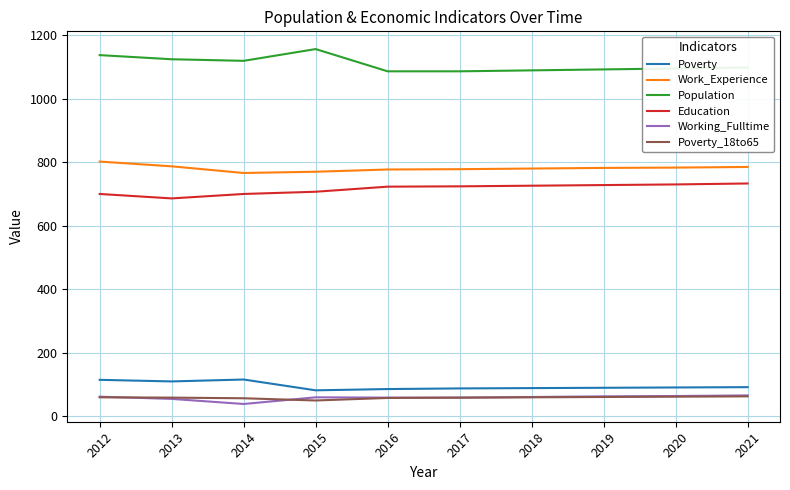

The value of Work_Experience at 2014 is 766. True or false?

True